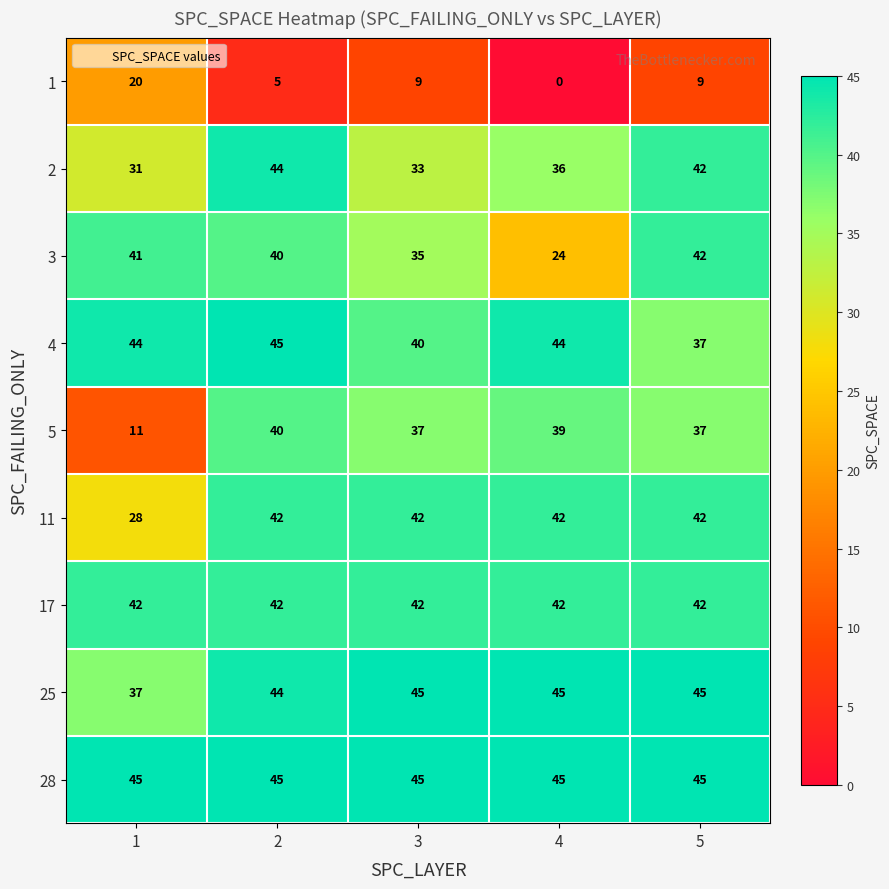

Is it true that 1 equals 20 at 1?

True